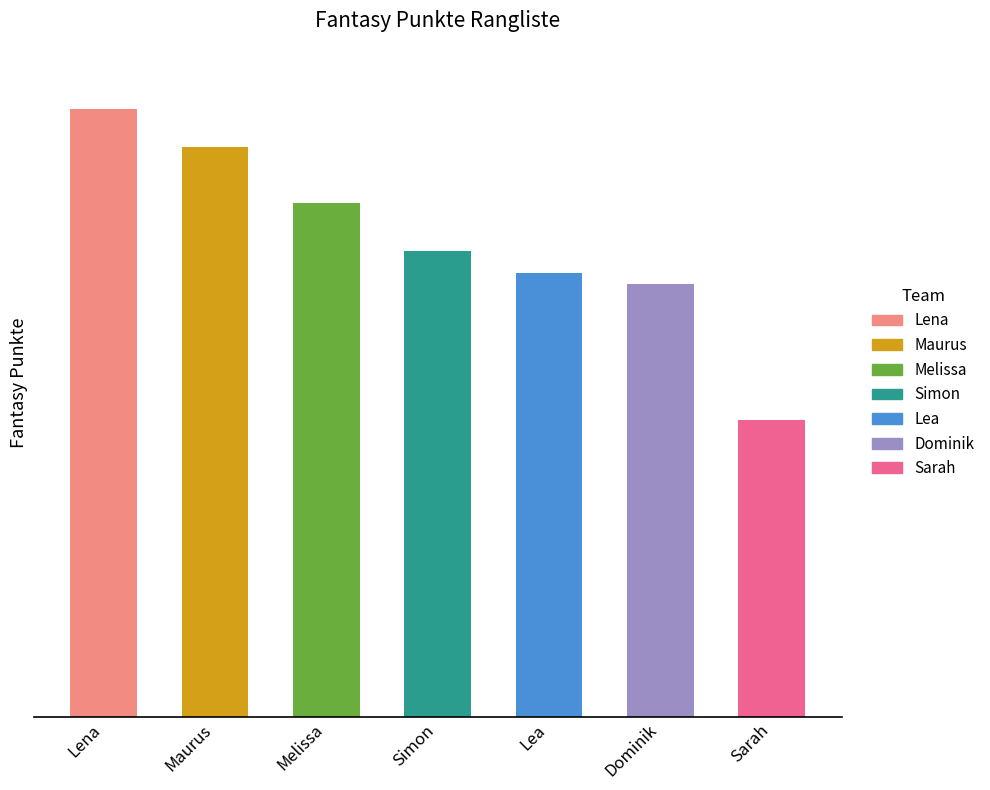

Between Maurus and Dominik, which is larger?

Maurus